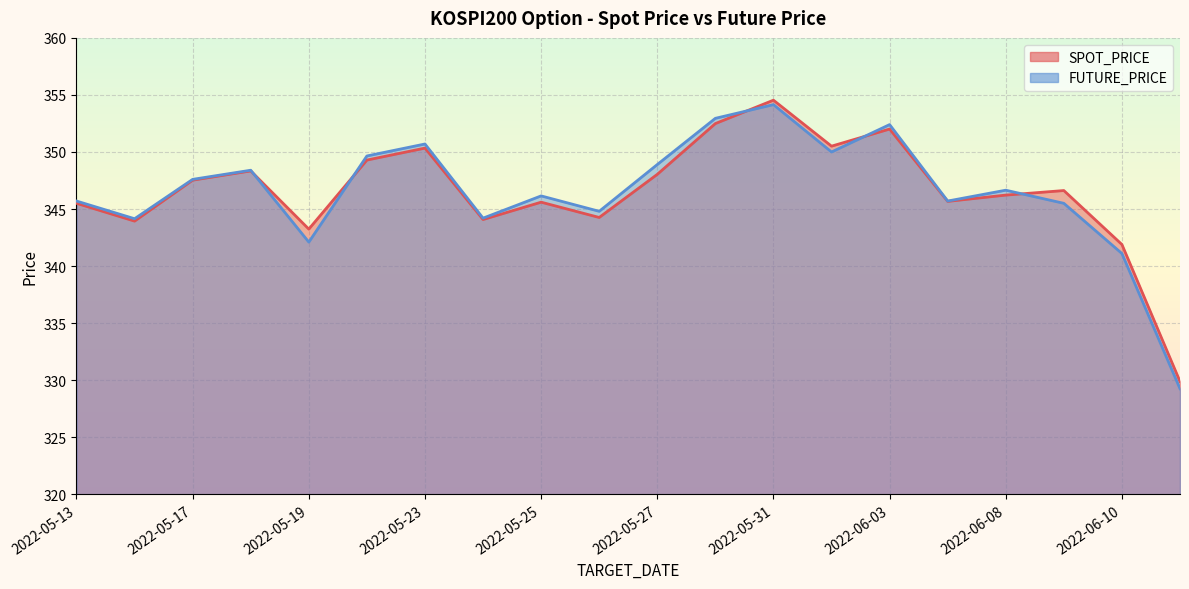

At which category does the chart reach its minimum across all series?

2022-06-13